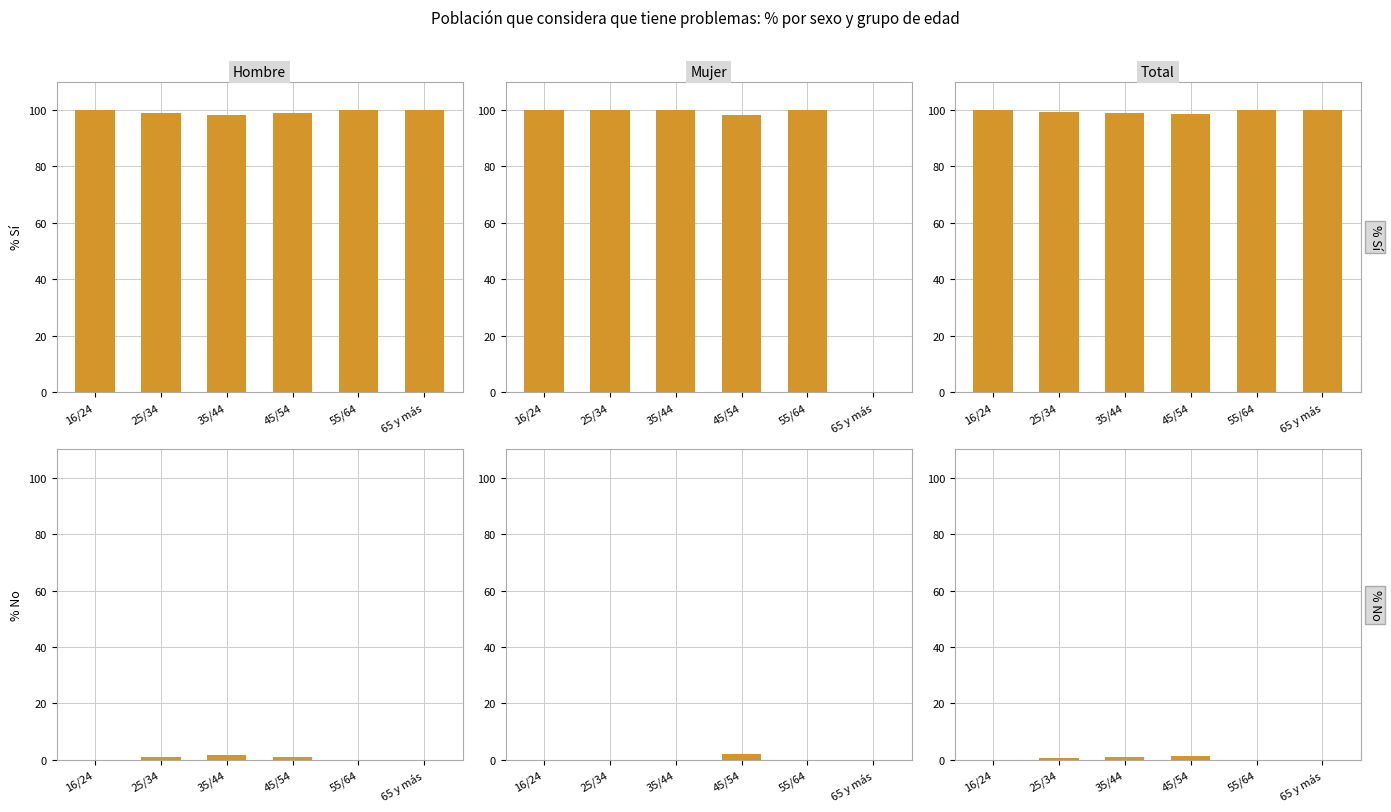

What is the sum of all Mujer % No values?

2.0